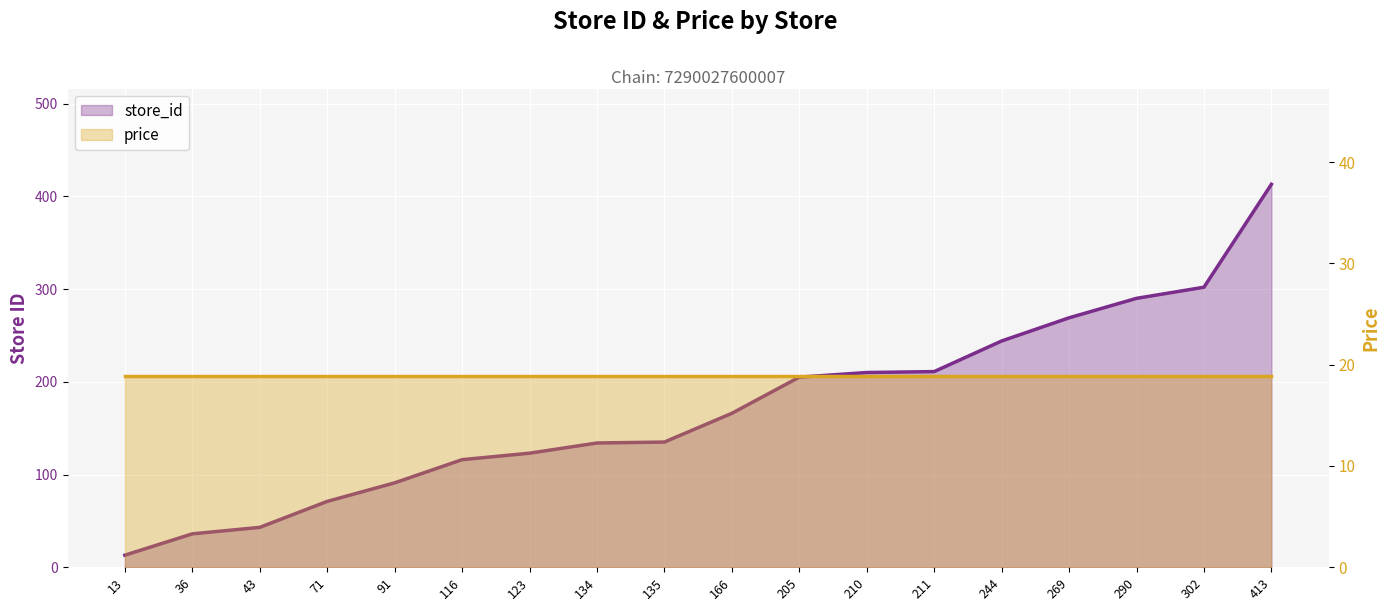

List the labels in order of value, smallest first.

13, 36, 43, 71, 91, 116, 123, 134, 135, 166, 205, 210, 211, 244, 269, 290, 302, 413